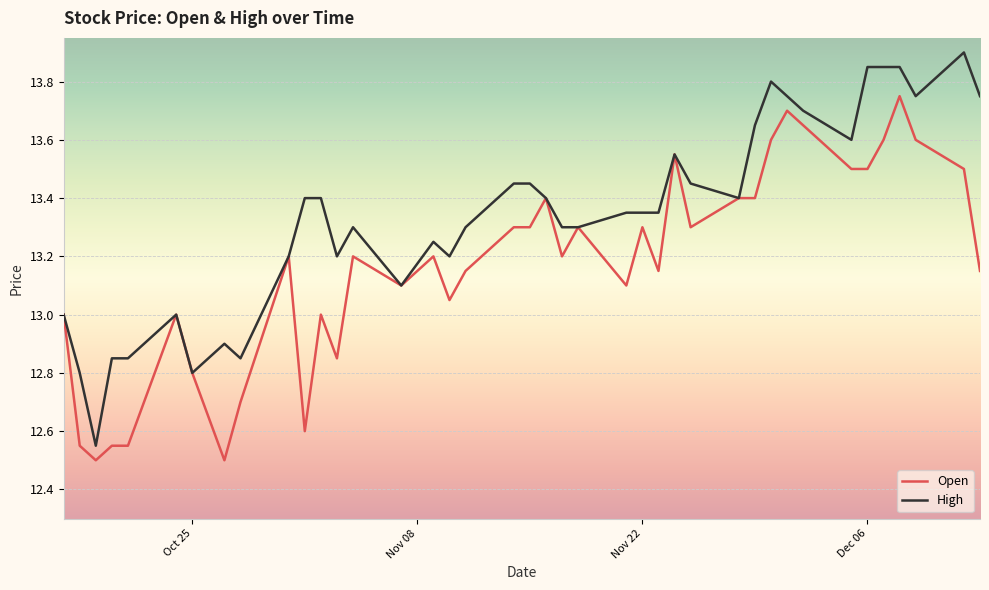

Which series has the largest range (max minus min)?

High